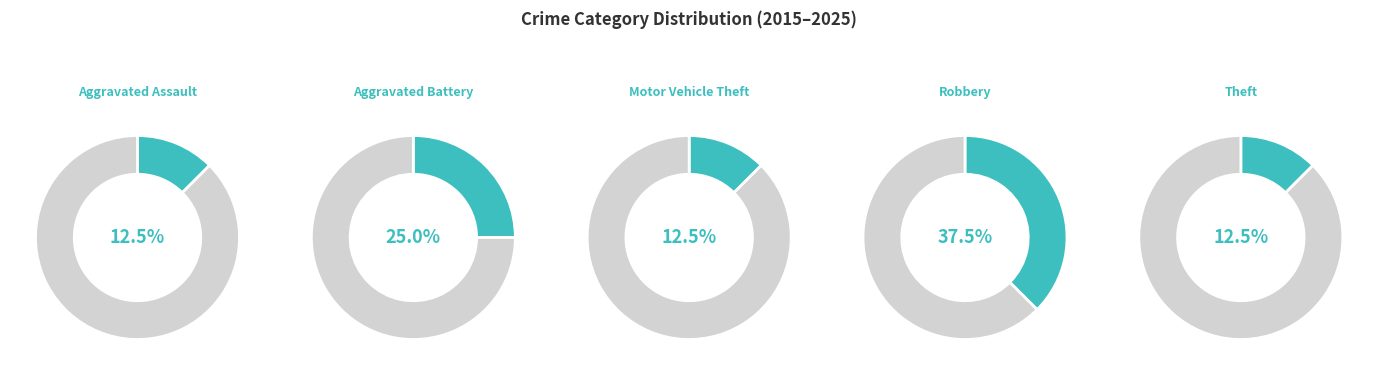

Is it true that Aggravated Battery is 12% of the pie?

False